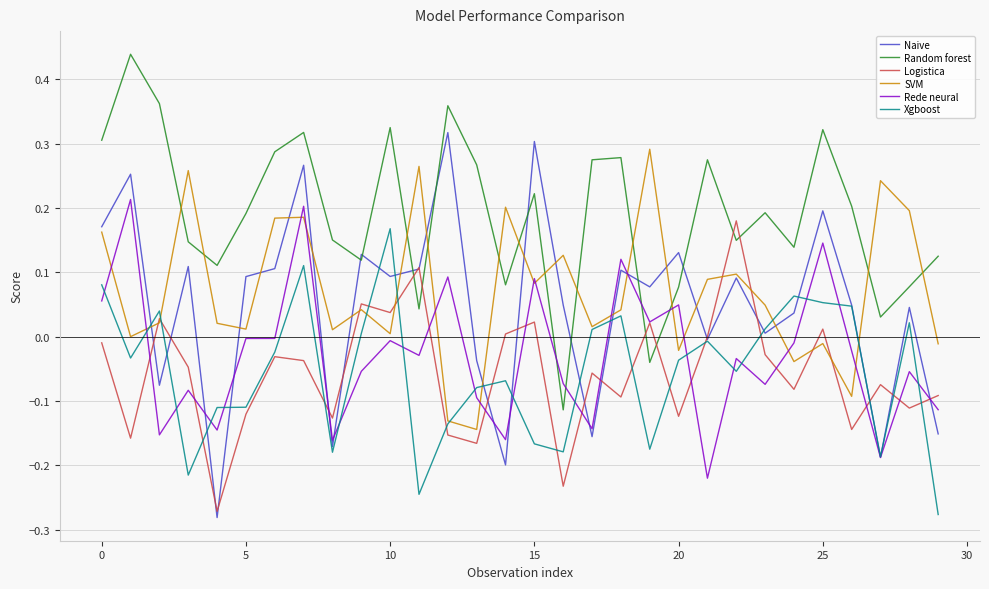

How many values in Xgboost are below zero?

18